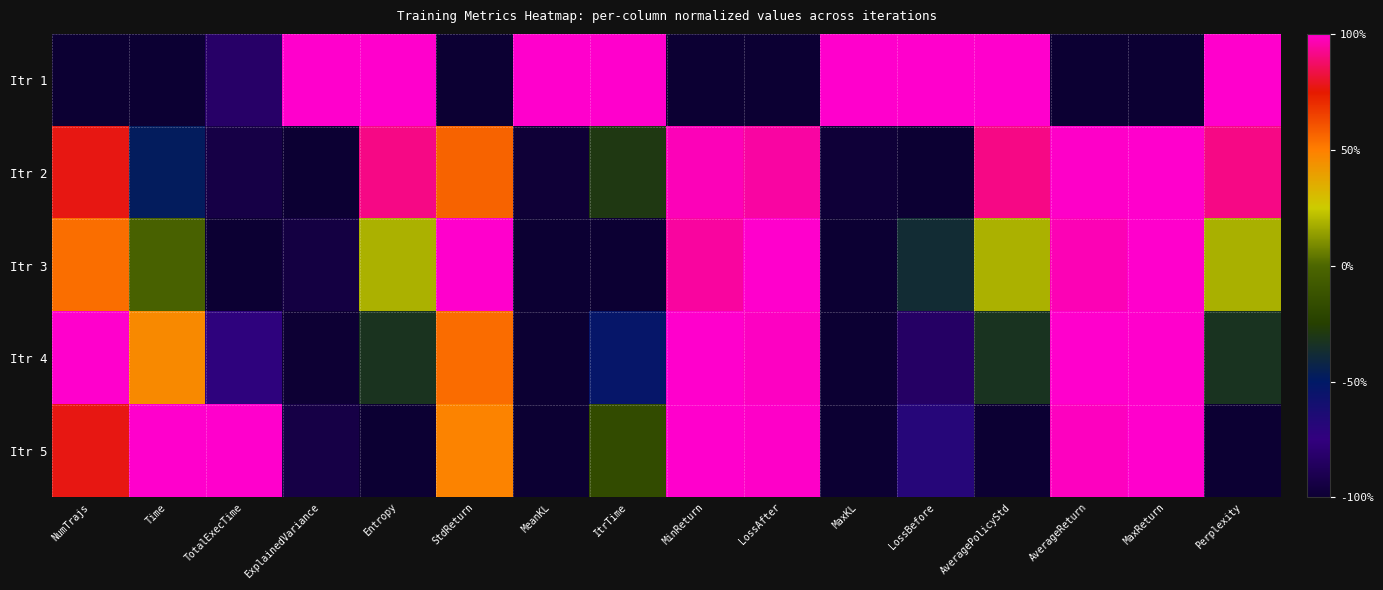

At MaxReturn, list the series in order from smallest to largest.

Itr 1, Itr 4, Itr 3, Itr 5, Itr 2